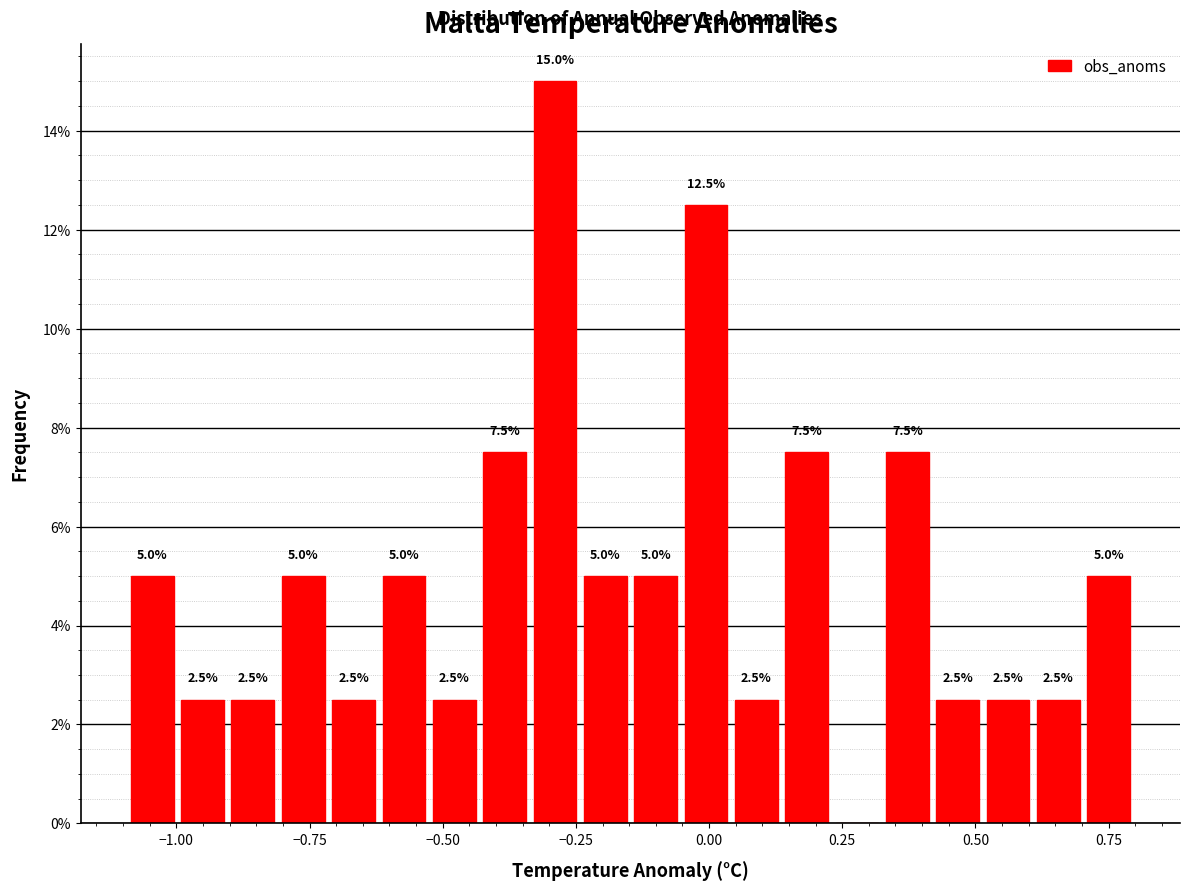

Around what value on the x-axis is the tallest bar? Give the approximate position of its centre, as read against the axis.

-0.30